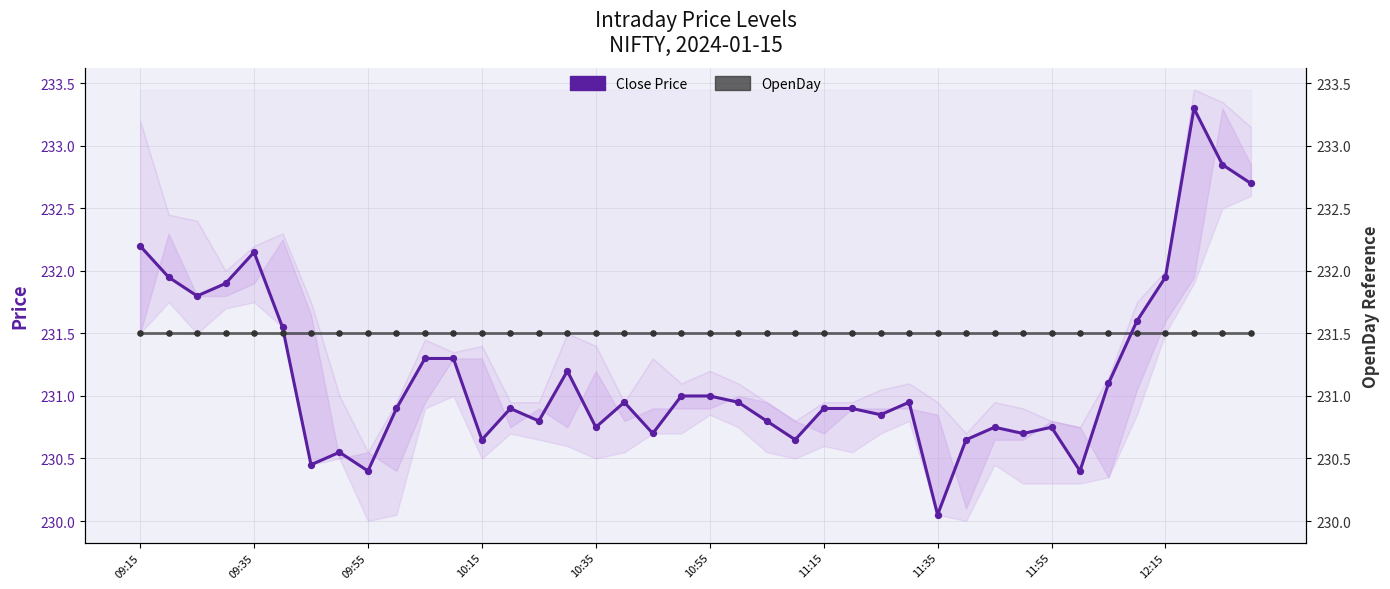

Which series contains the highest Y value?

Close Price